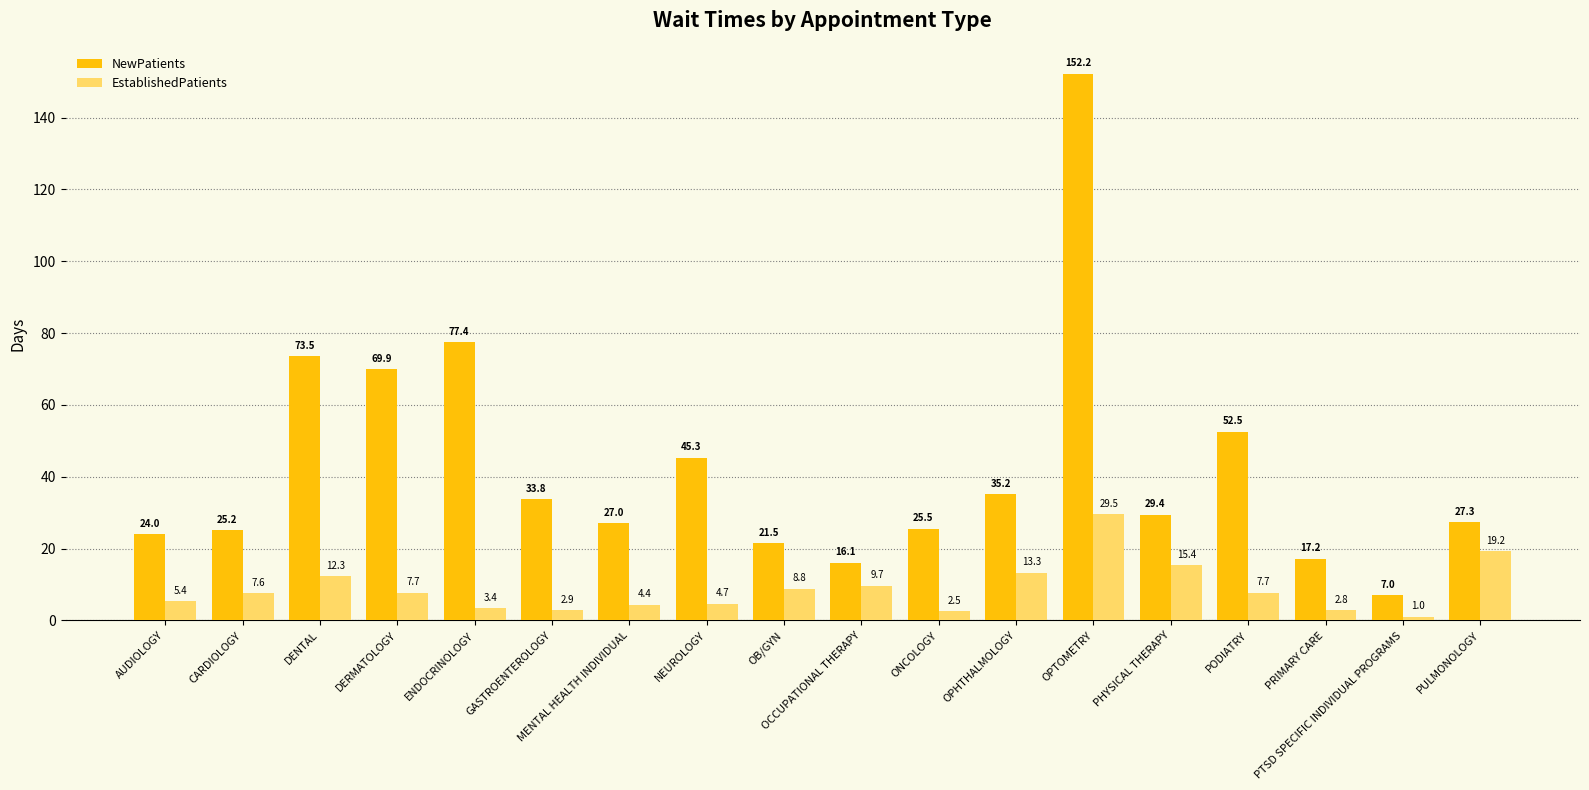

What is the label of the 3rd bar from the left?

DENTAL